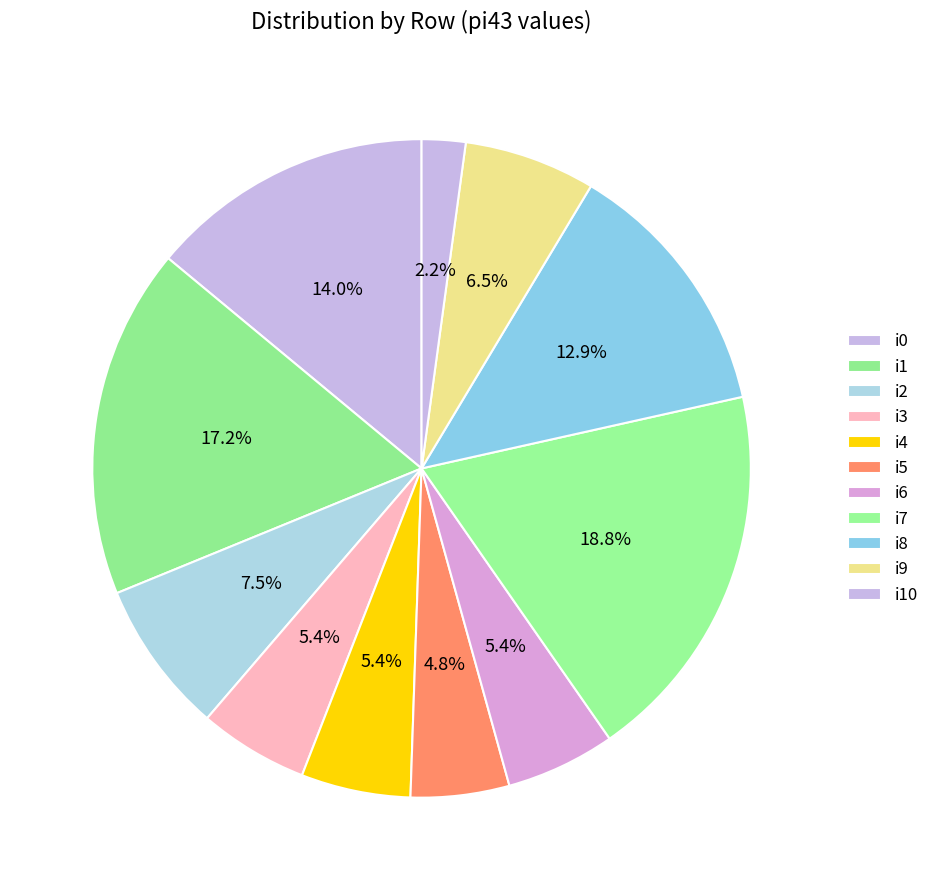

Which has a higher value, i4 or i2?

i2